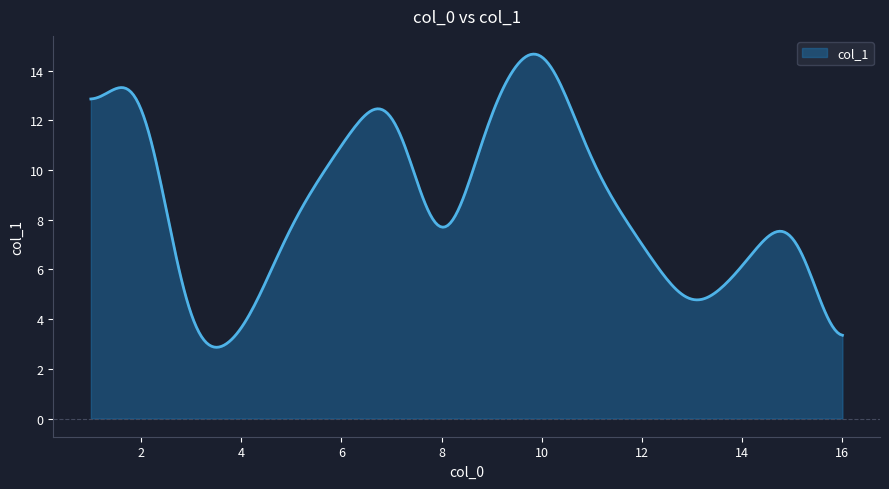

What is the minimum value shown in the chart?

2.9